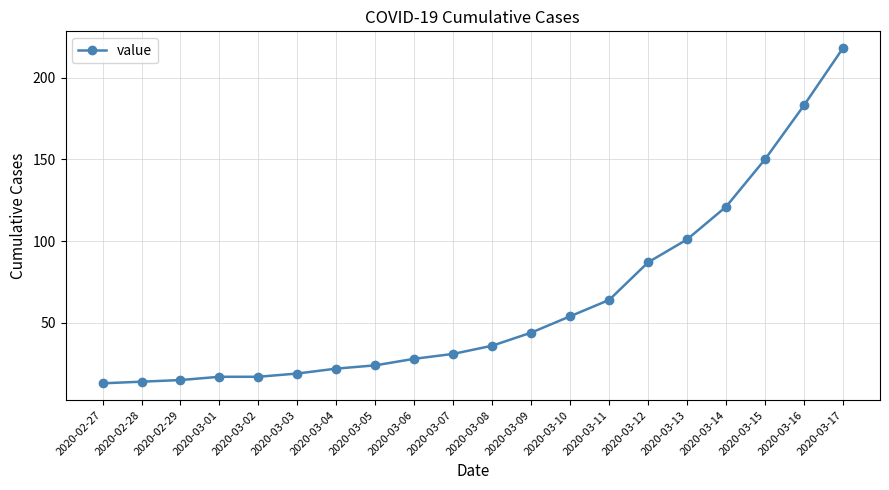

How many data points are less than 36?

10